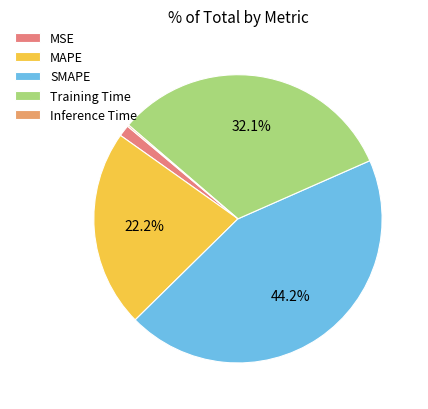

Does any single category account for the majority?

No